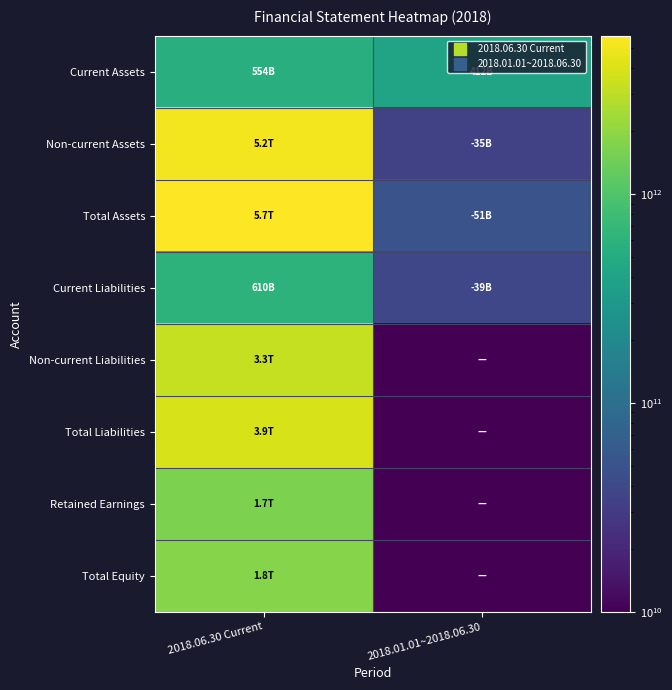

At which category does the chart reach its peak across all series?

2018.06.30 Current